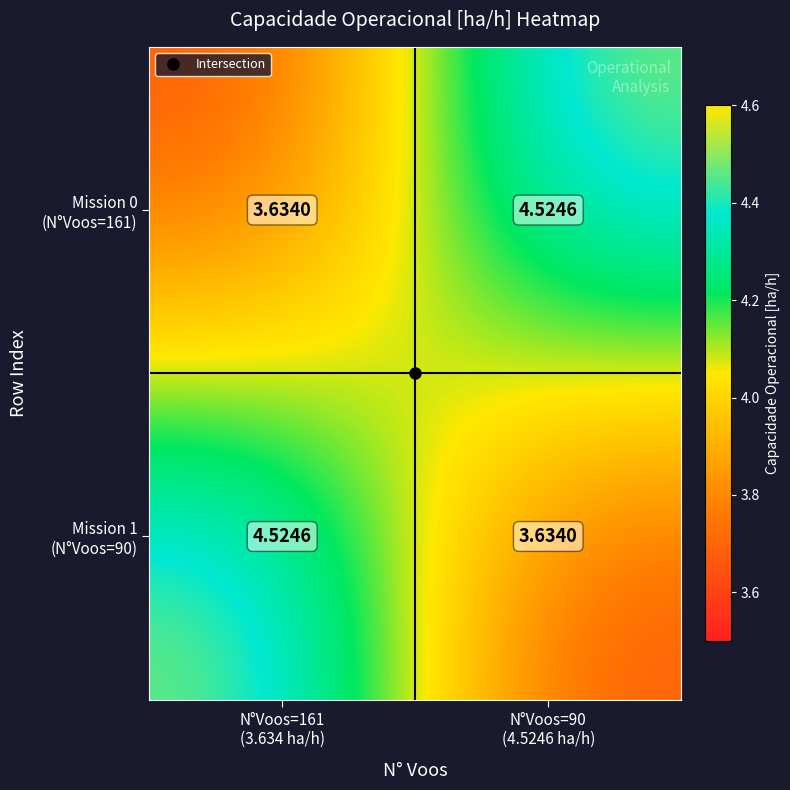

Count the number of data series in this chart.

2